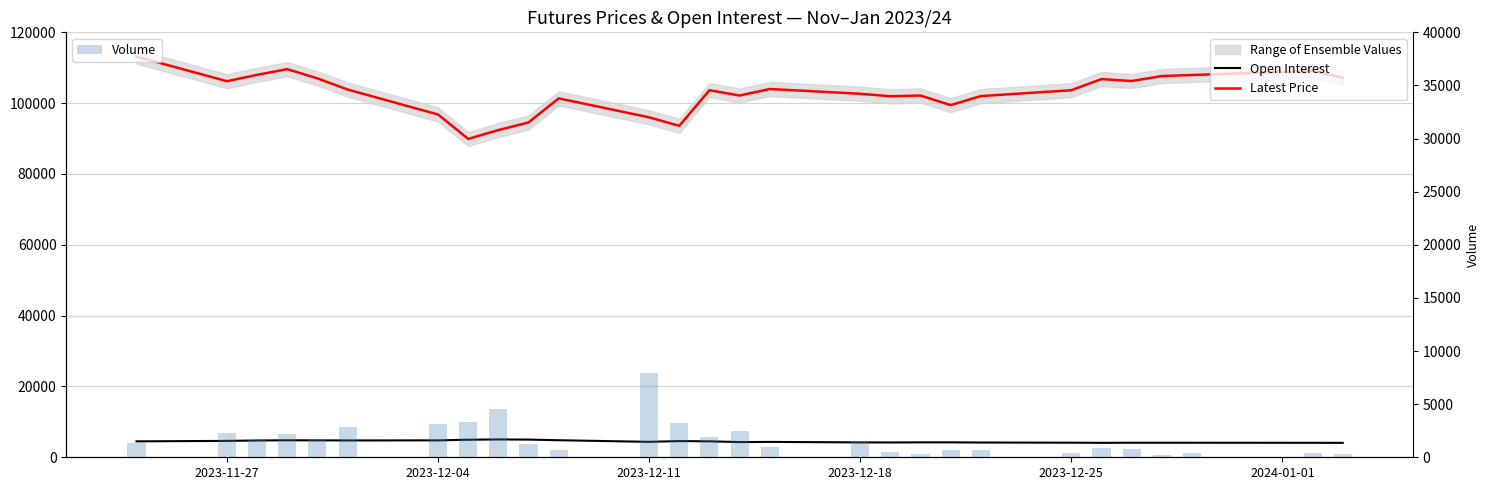

Which series has the largest total across all categories?

Latest Price